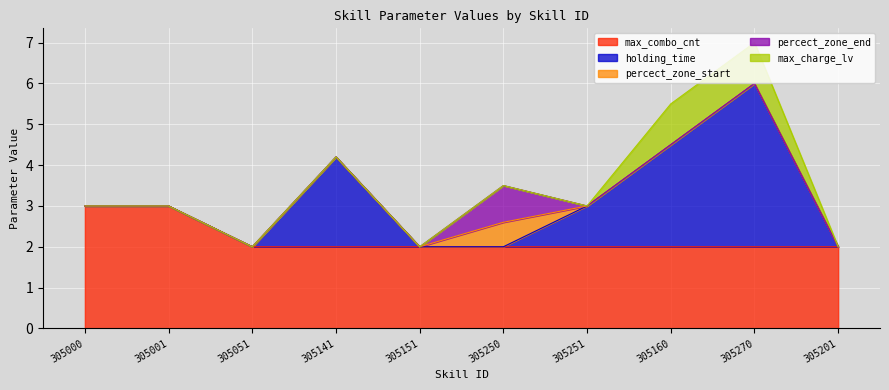

What position from the left is 305251?

7